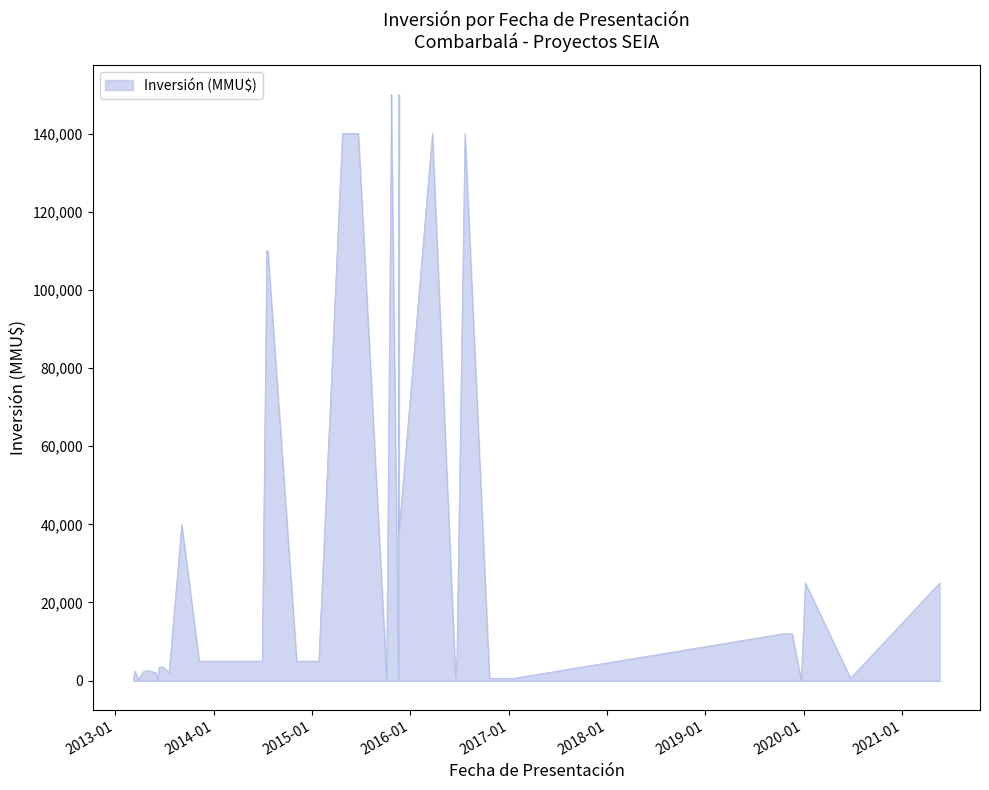

Reading left to right, list all the values displayed in this chart.

upper: 20/05/2021=25000	23/06/2020=609	07/01/2020=25000	23/12/2019=0	19/11/2019=12000	16/10/2019=12000	20/01/2017=609	21/10/2016=609	22/07/2016=140000	22/06/2016=5850	17/06/2016=609	23/03/2016=140000	20/11/2015=150000	20/11/2015=38000	18/11/2015=609	22/10/2015=140000	22/10/2015=150000	05/10/2015=609	22/06/2015=140000	20/05/2015=140000	24/04/2015=140000	26/01/2015=5000	26/12/2014=5000	20/11/2014=5000	05/11/2014=5000	21/07/2014=110000	17/07/2014=110000	30/06/2014=5000	08/11/2013=5000	04/09/2013=40000	19/07/2013=2050	27/06/2013=3500	12/06/2013=3500	06/06/2013=0	31/05/2013=2050	06/05/2013=2500	17/04/2013=2475	26/03/2013=270	14/03/2013=2475	08/03/2013=270
lower: 20/05/2021=0	23/06/2020=0	07/01/2020=0	23/12/2019=0	19/11/2019=0	16/10/2019=0	20/01/2017=0	21/10/2016=0	22/07/2016=0	22/06/2016=0	17/06/2016=0	23/03/2016=0	20/11/2015=0	20/11/2015=0	18/11/2015=0	22/10/2015=0	22/10/2015=0	05/10/2015=0	22/06/2015=0	20/05/2015=0	24/04/2015=0	26/01/2015=0	26/12/2014=0	20/11/2014=0	05/11/2014=0	21/07/2014=0	17/07/2014=0	30/06/2014=0	08/11/2013=0	04/09/2013=0	19/07/2013=0	27/06/2013=0	12/06/2013=0	06/06/2013=0	31/05/2013=0	06/05/2013=0	17/04/2013=0	26/03/2013=0	14/03/2013=0	08/03/2013=0